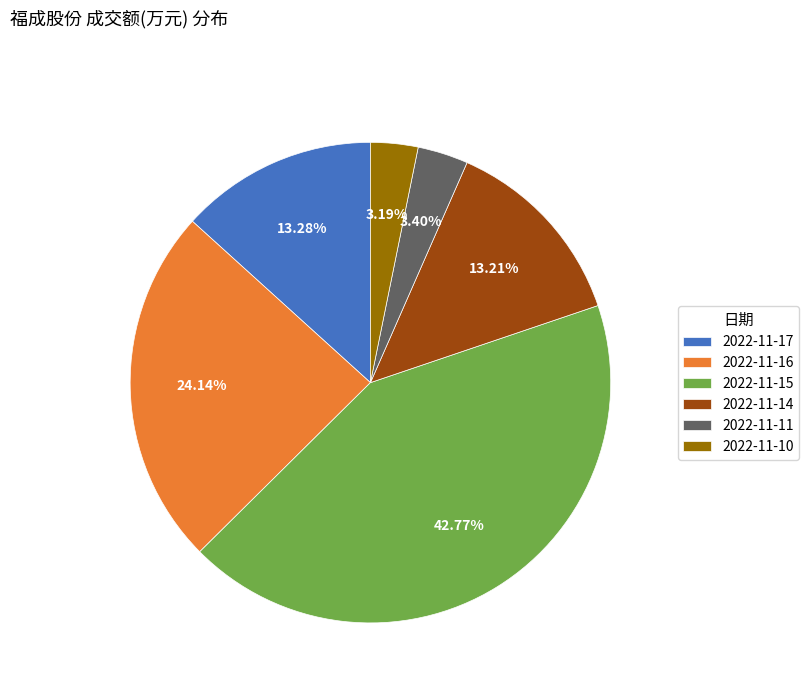

Does any single category account for the majority?

No